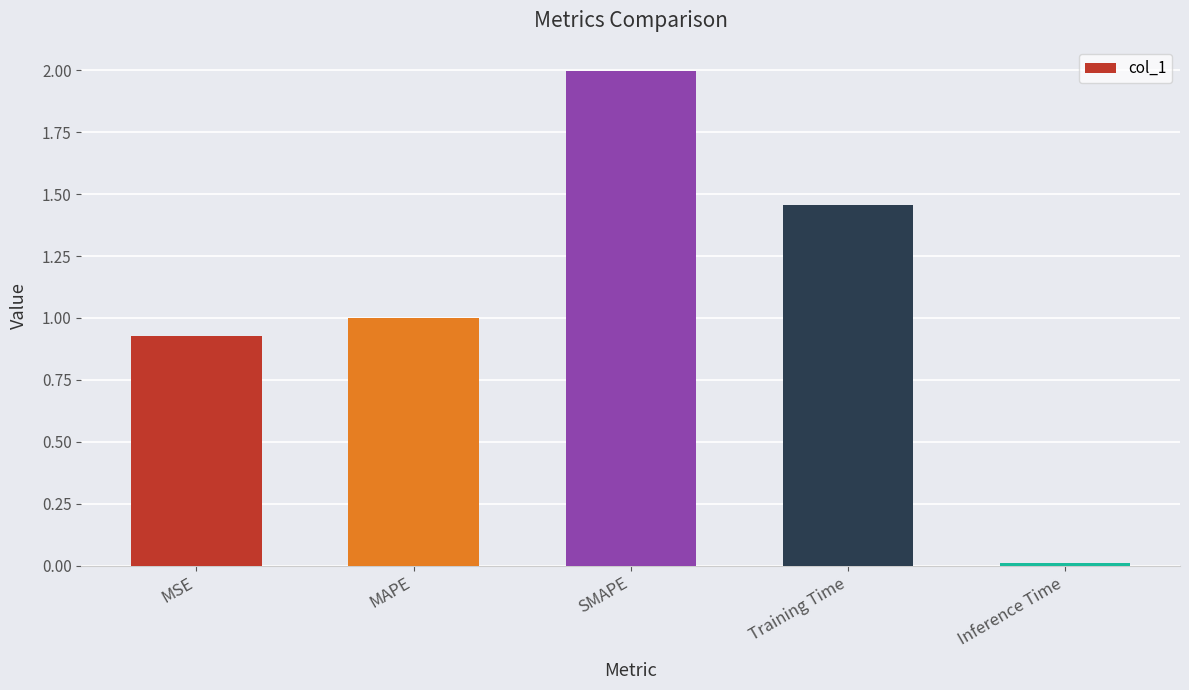

What is the difference between the second highest and second lowest values?

0.5